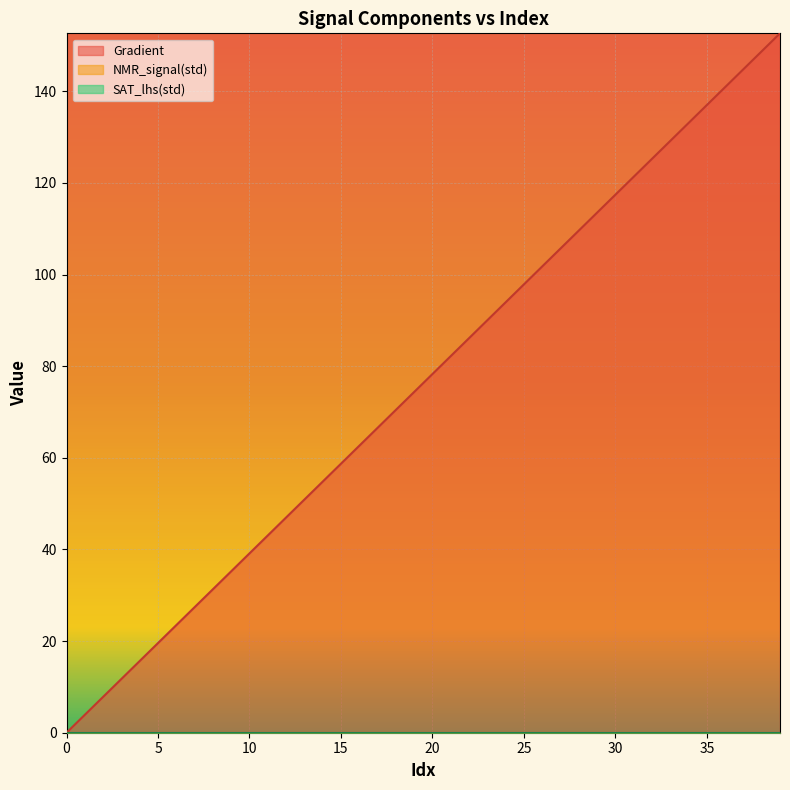

Is it true that NMR_signal(std) equals 0.0 at 25?

True